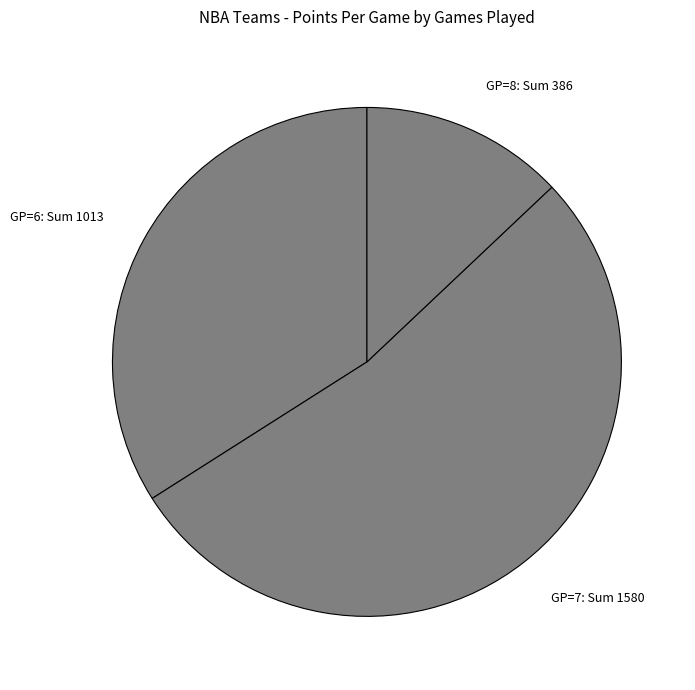

What is the majority slice?

GP=7: Sum 1580